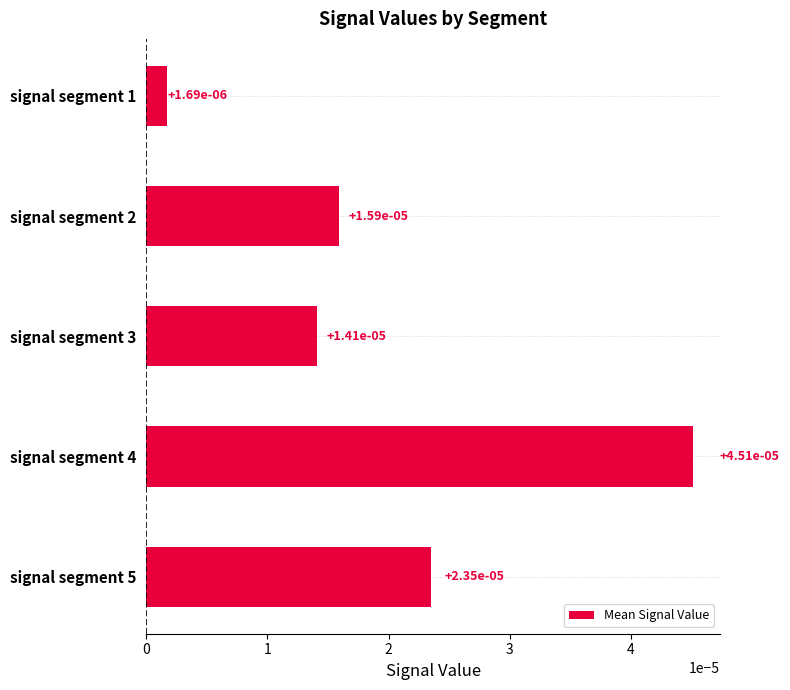

Are the bars horizontal?

Yes